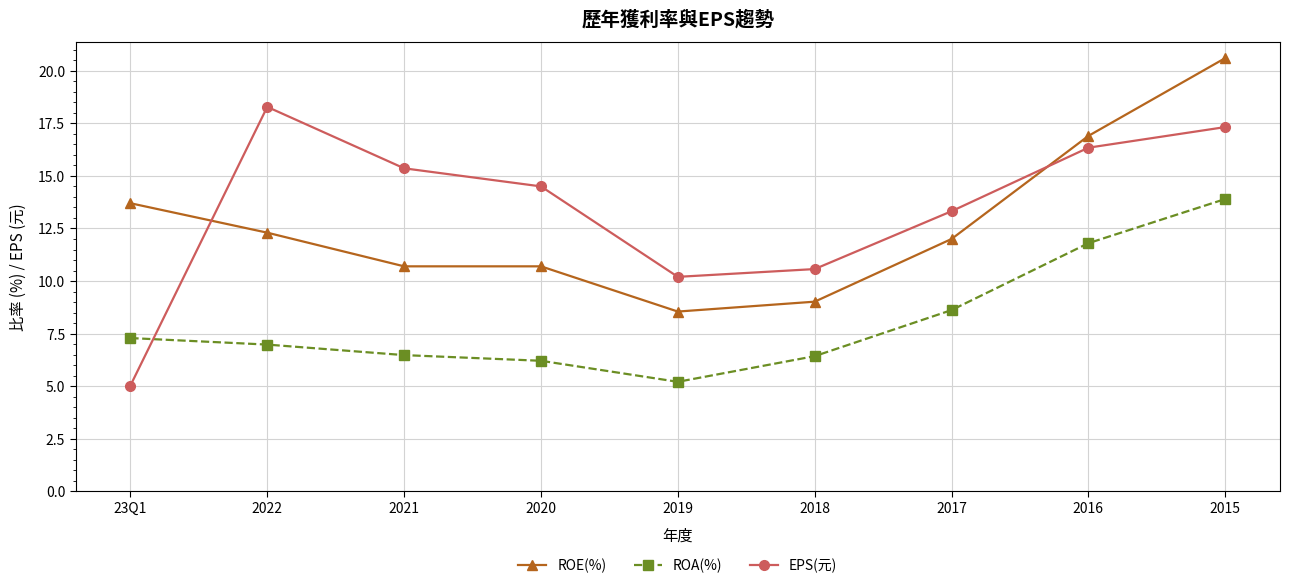

What value does the EPS(元) series have at 2020?

14.5